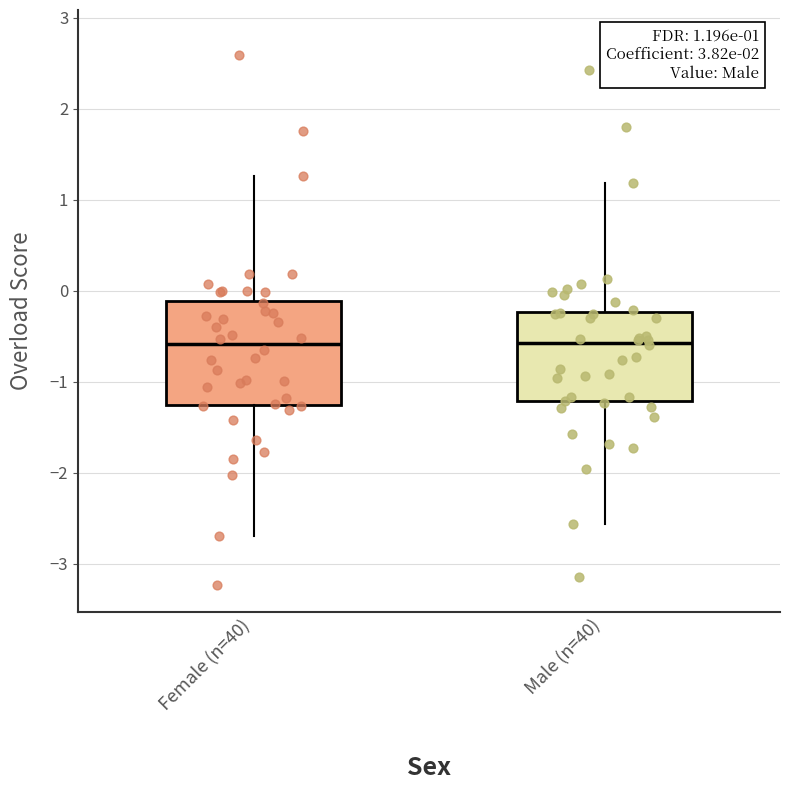

Which box is the tallest, from its lower edge to its upper edge?

Female (n=40)